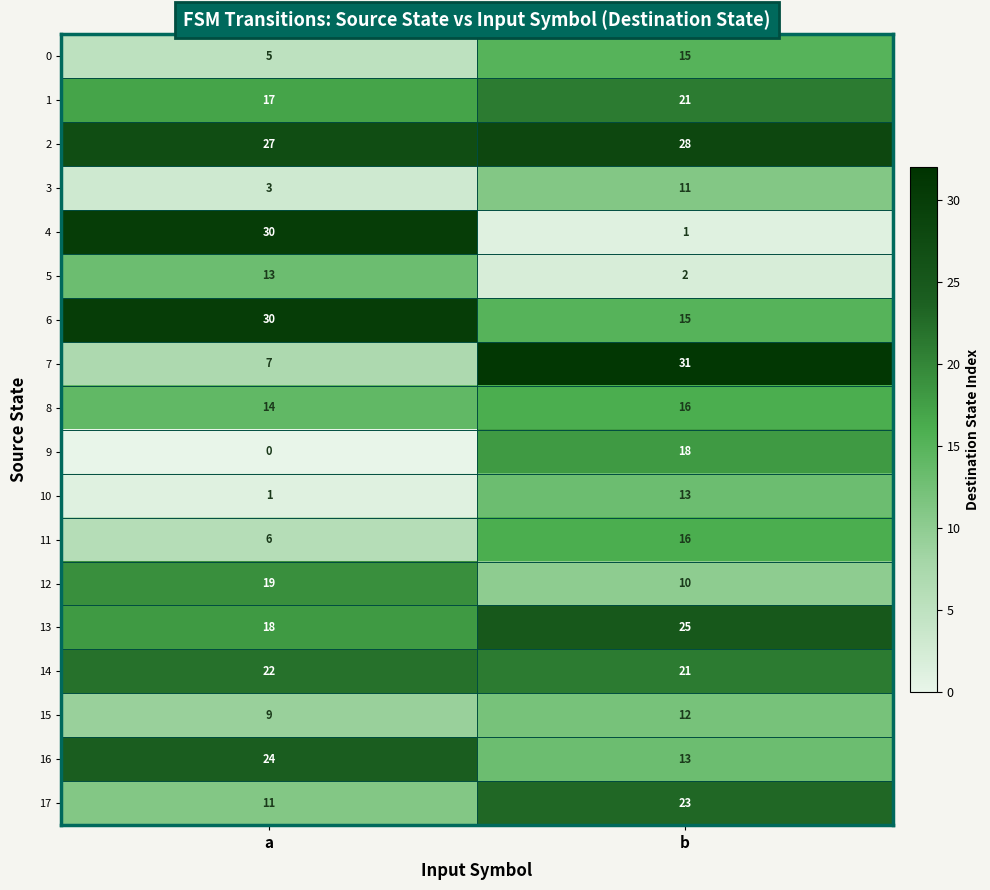

Read the 16 value at b, to the nearest 5.

15